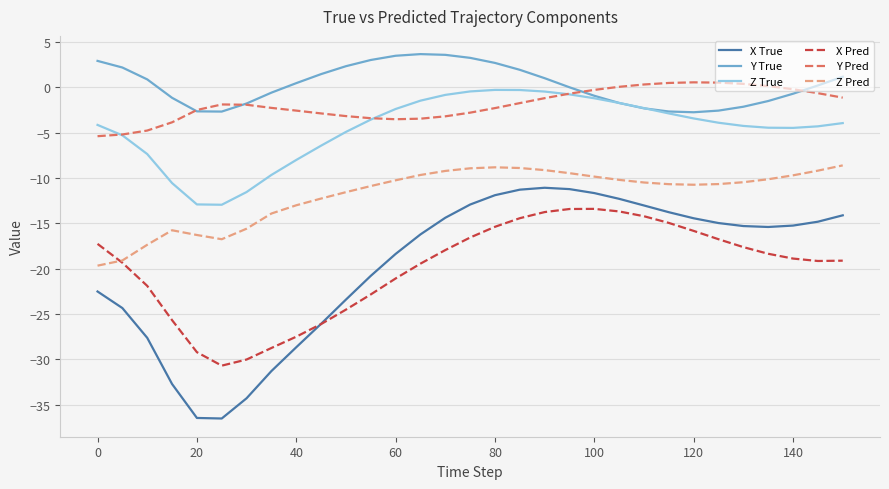

True or false: X True and Y True cross at least once.

False